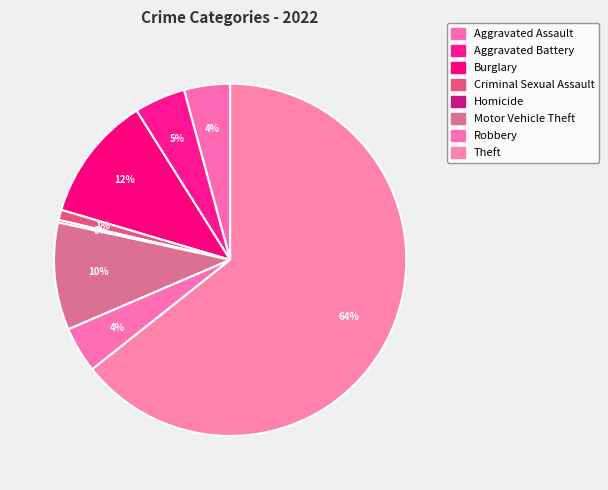

To the nearest percent, what is the difference between the largest and smallest slice percentages?

64%